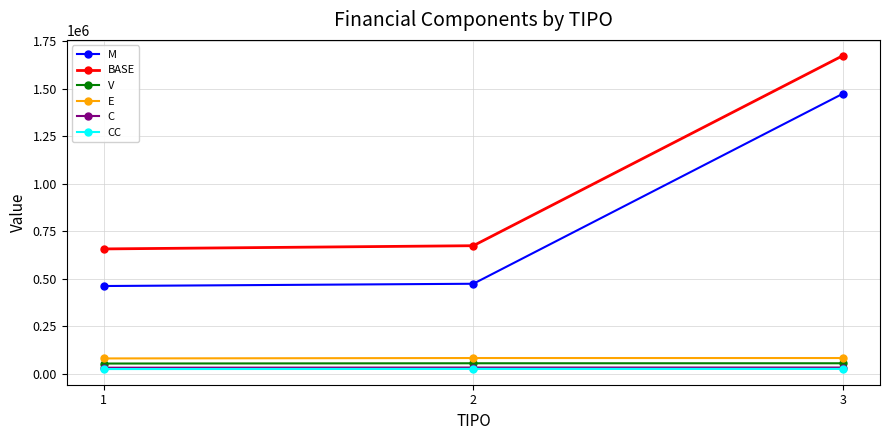

Is the value of BASE at 2 greater than the value of M at 2?

Yes